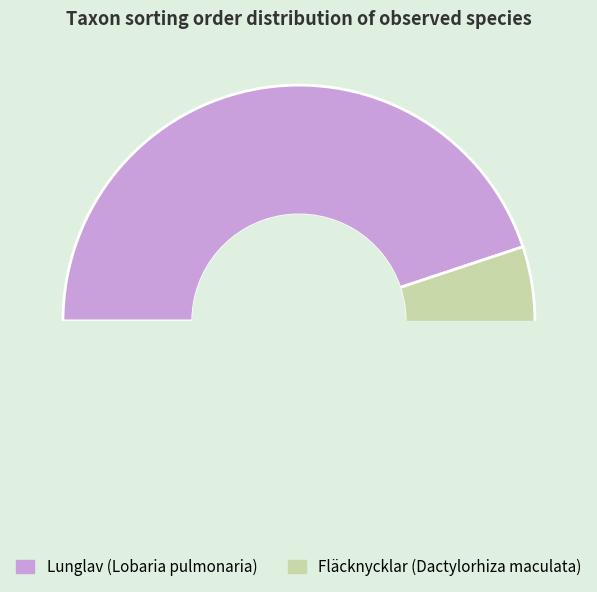

Combined, what portion of the pie is Lunglav (Lobaria pulmonaria) and Fläcknycklar (Dactylorhiza maculata)?

100.0%